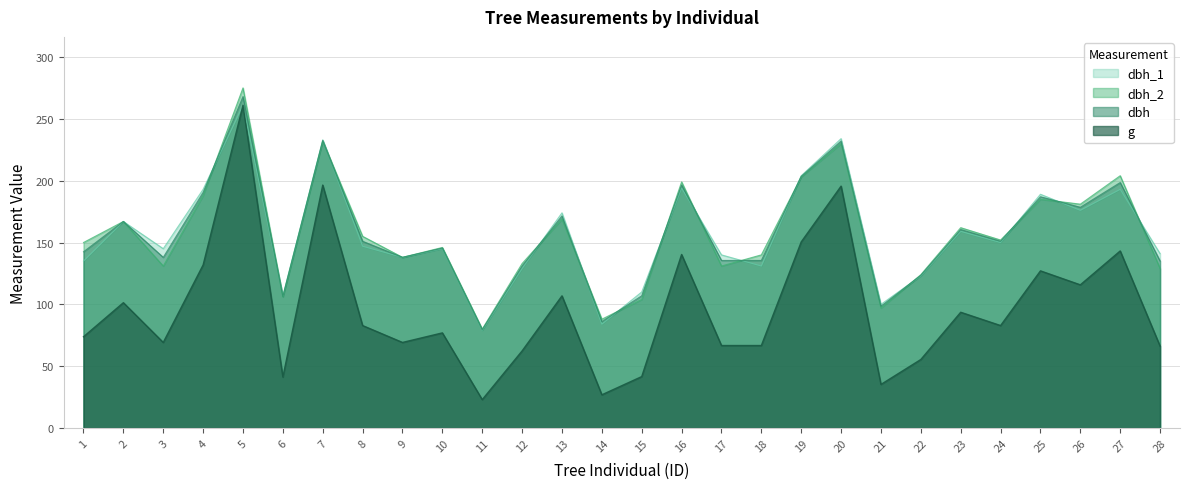

After their last crossing, which series has the higher values: dbh_1 or dbh?

dbh_1